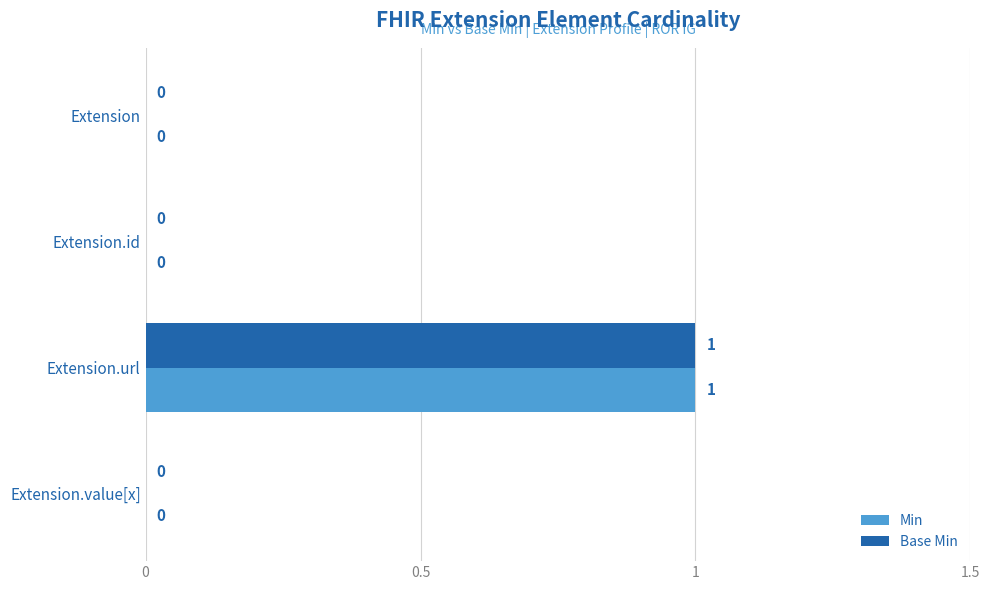

At which category does the chart reach its peak across all series?

Extension.url